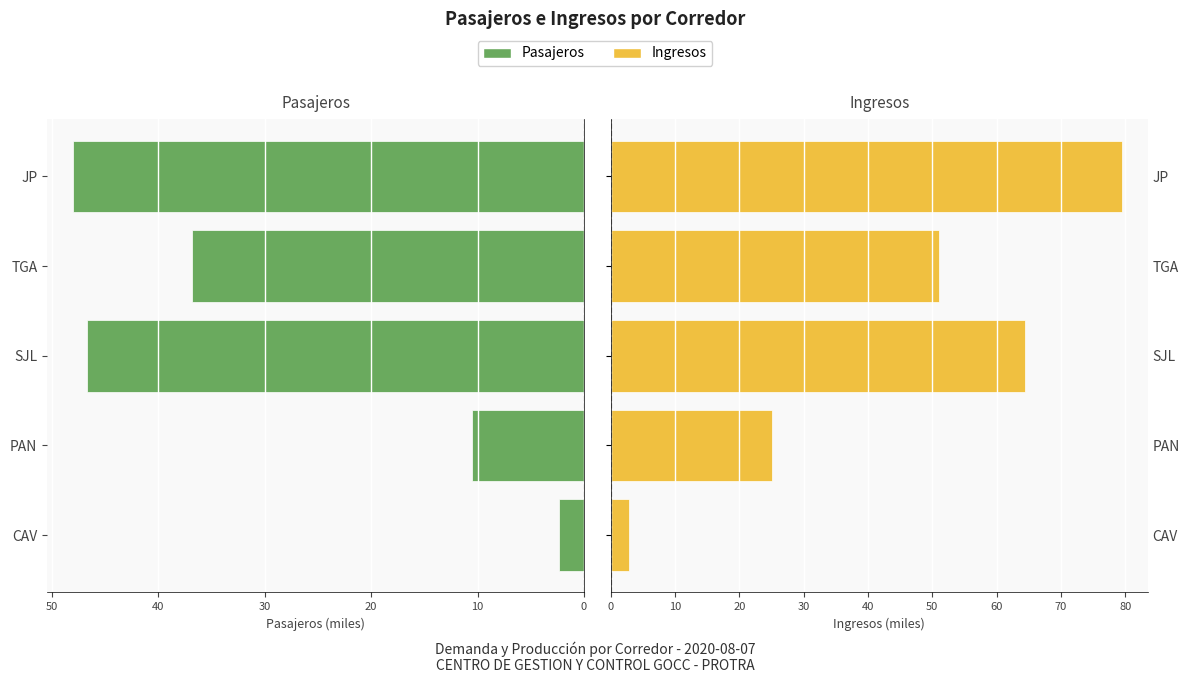

What is the average value of the Pasajeros (miles) series?

28.9